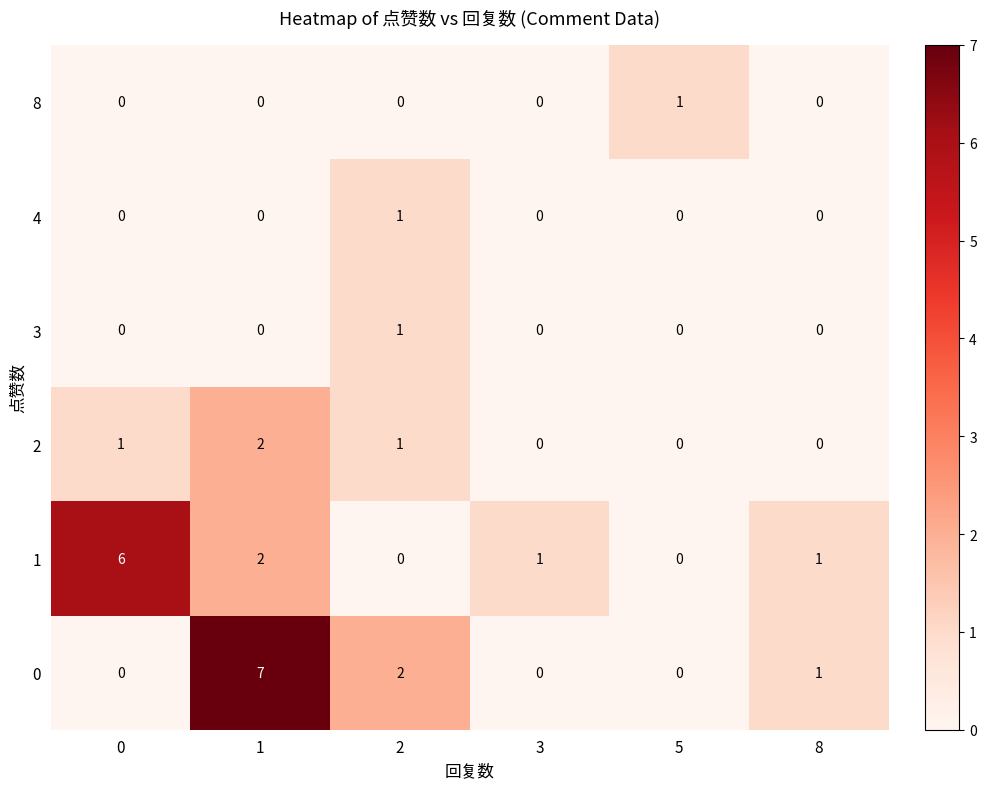

The 1 series shows 3 at 5. True or false?

False